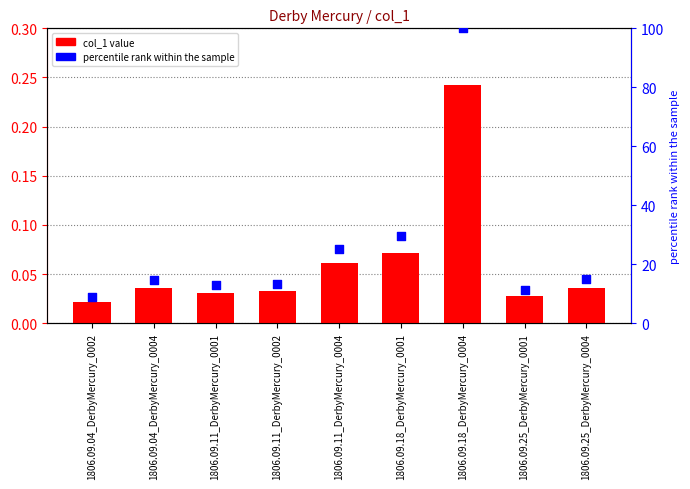

Is the value of col_1 at 1806.09.11_DerbyMercury_0001 greater than the value of percentile rank within the sample at 1806.09.11_DerbyMercury_0001?

No